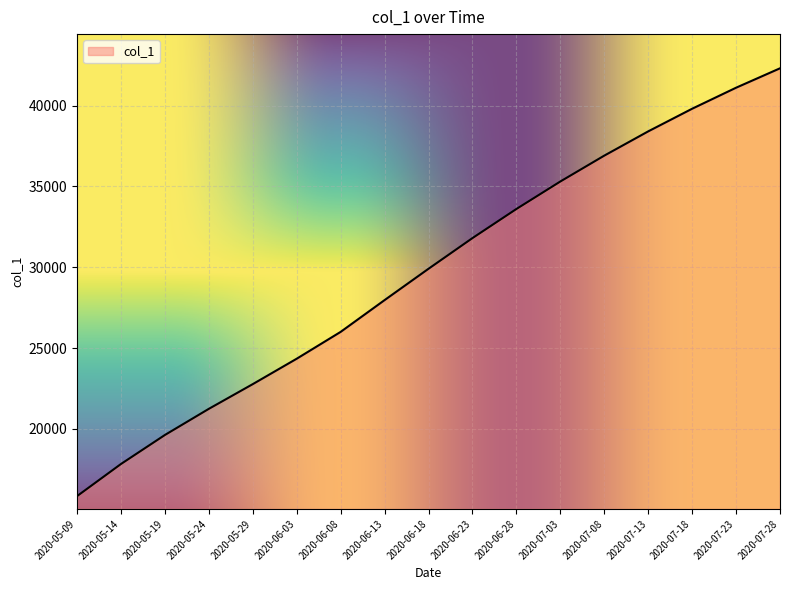

Does the chart have visible grid lines?

Yes